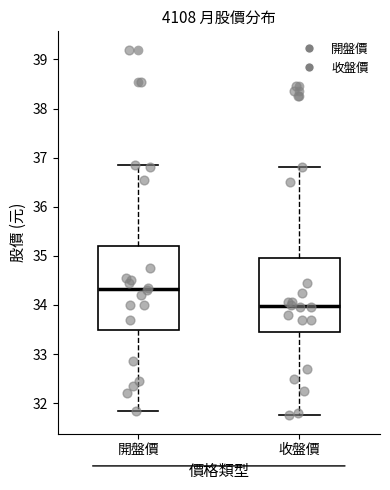

Which box's median line is the highest?

開盤價